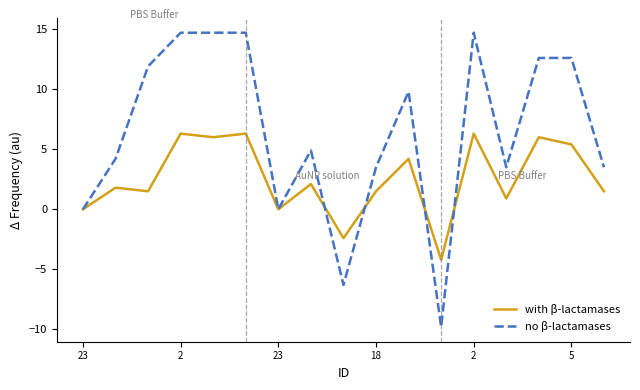

Which series has the largest total across all categories?

no β-lactamases